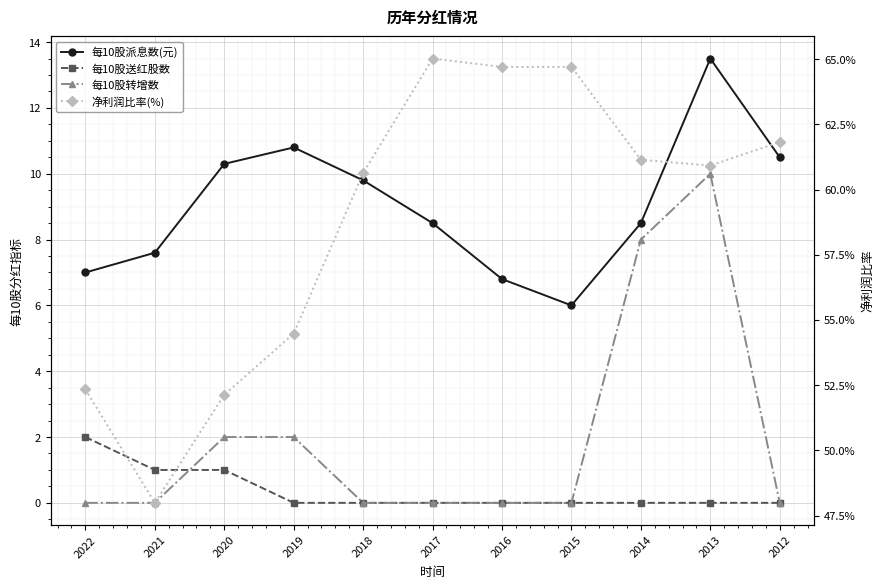

At which category is the sum across all series the highest?

2013